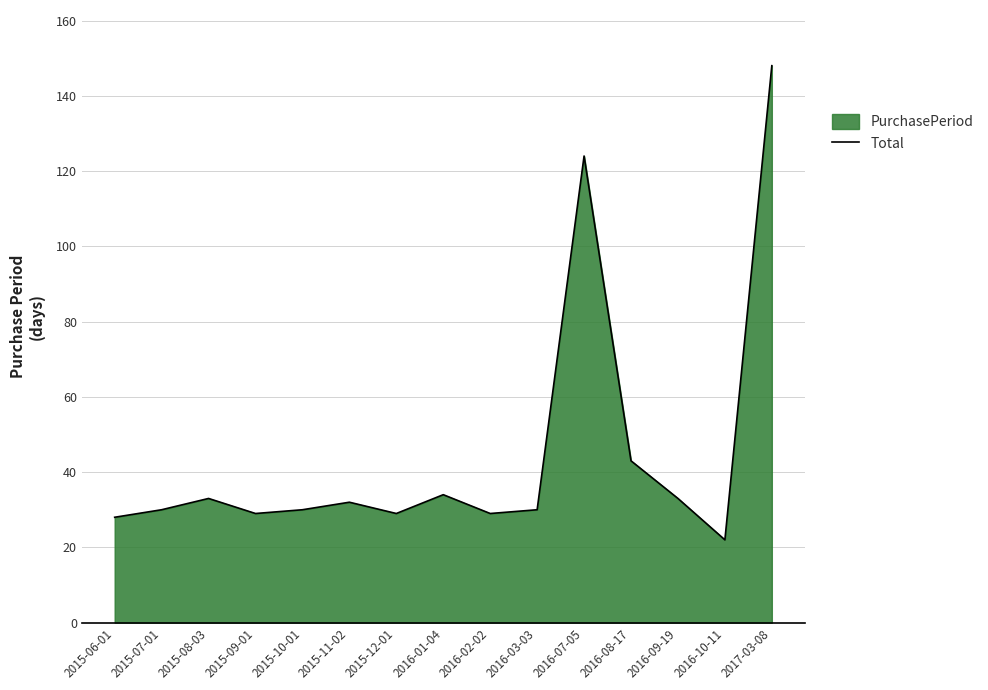

Reading left to right, what are all the values shown in this chart?

28	30	33	29	30	32	29	34	29	30	124	43	33	22	148